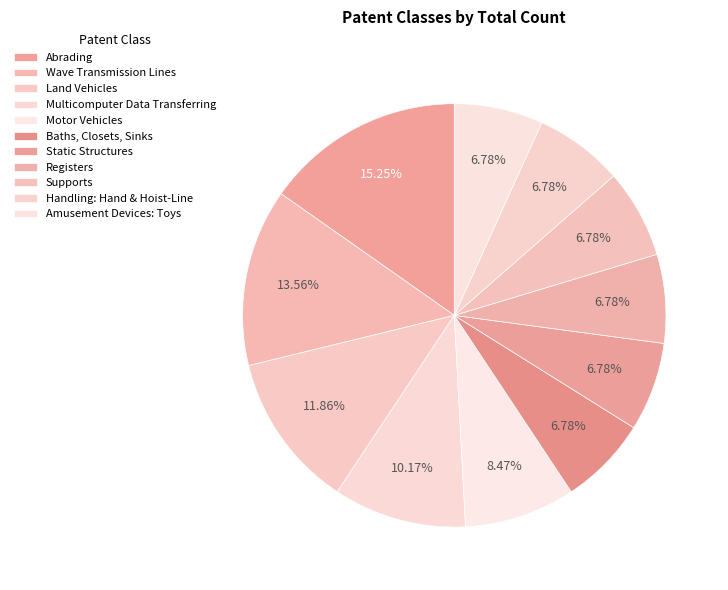

Is it true that Supports is 19% of the pie?

False